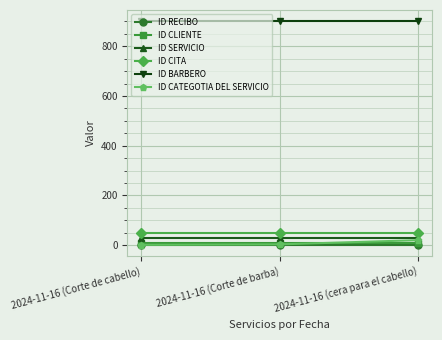

Which series has the largest range (max minus min)?

ID CATEGOTIA DEL SERVICIO